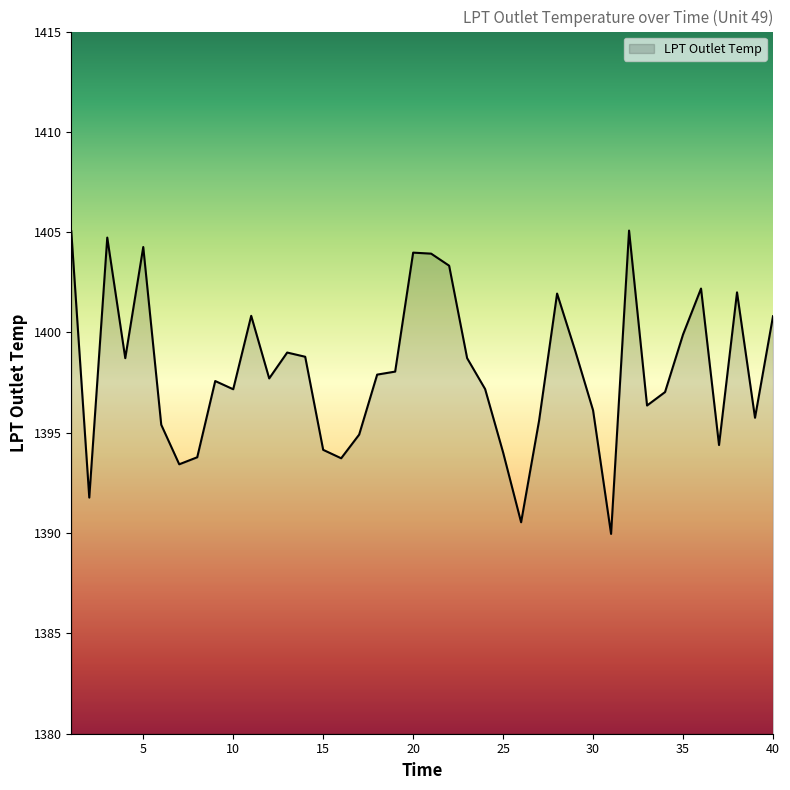

What is the minimum value shown in the chart?

1390.0